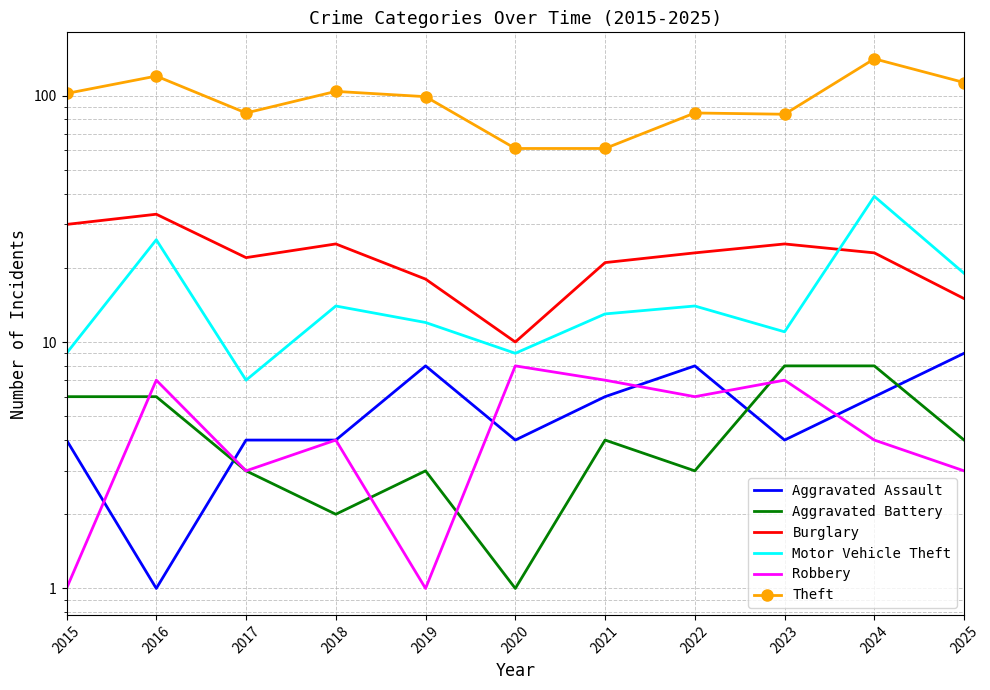

Reading left to right, transcribe all the data shown in this chart.

Aggravated Assault: 4	1	4	4	8	4	6	8	4	6	9
Aggravated Battery: 6	6	3	2	3	1	4	3	8	8	4
Burglary: 30	33	22	25	18	10	21	23	25	23	15
Motor Vehicle Theft: 9	26	7	14	12	9	13	14	11	39	19
Robbery: 1	7	3	4	1	8	7	6	7	4	3
Theft: 102	120	85	104	99	61	61	85	84	141	113